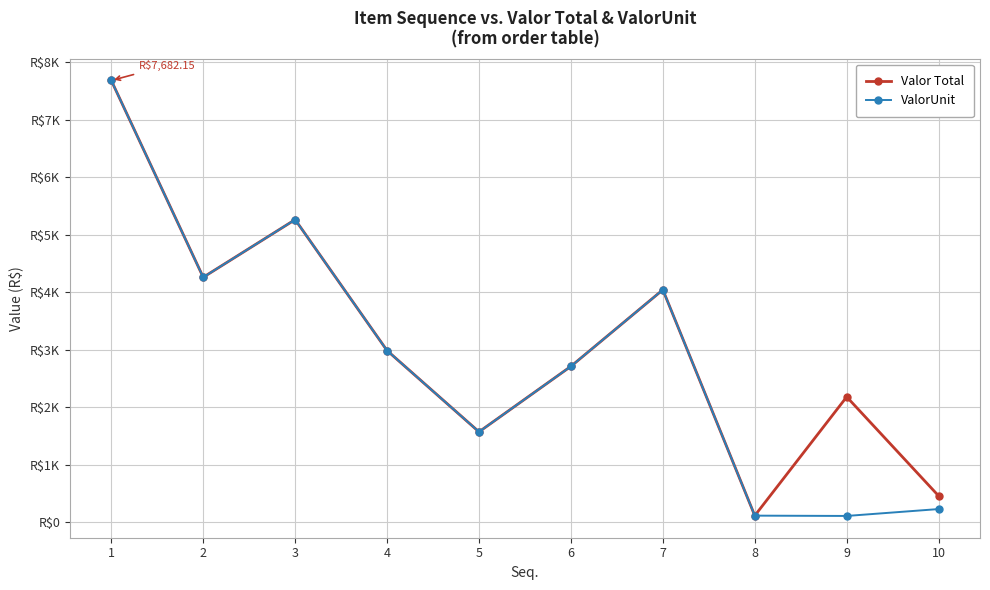

Which series has the largest range (max minus min)?

ValorUnit